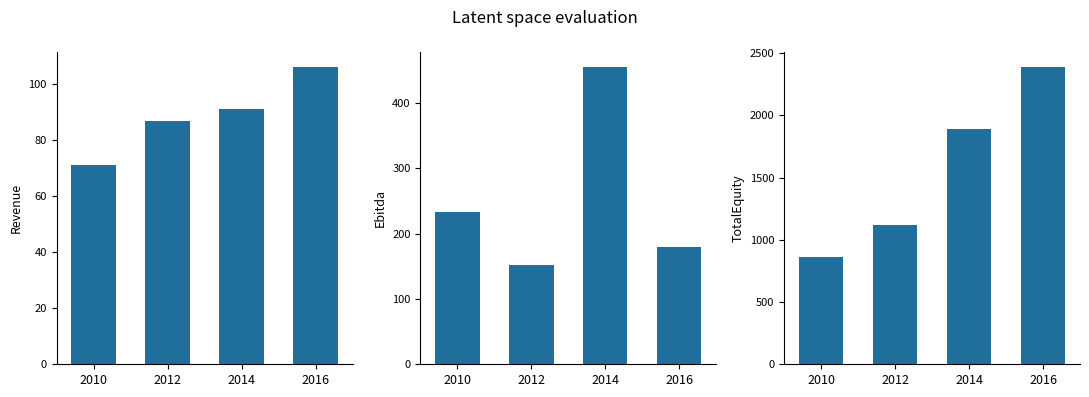

What is the value of the Revenue bar at the 4th from the left?

106.2